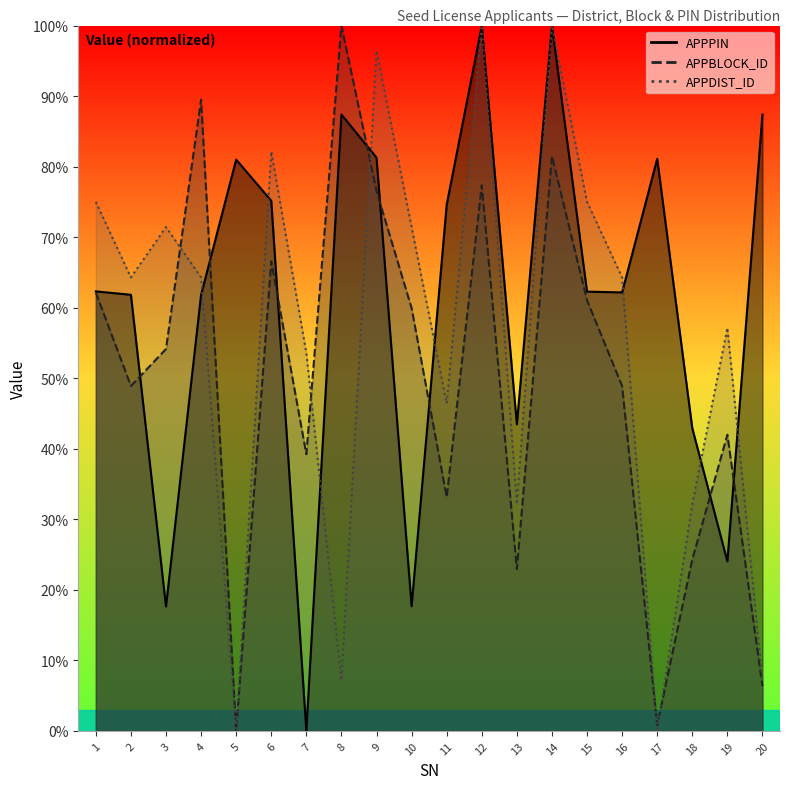

Reading left to right, what are all the values shown in this chart?

APPDIST_ID: 1=75.0	2=64.3	3=71.4	4=64.3	5=0.0	6=82.1	7=53.6	8=7.1	9=96.4	10=71.4	11=46.4	12=100.0	13=32.1	14=100.0	15=75.0	16=64.3	17=0.0	18=32.1	19=57.1	20=7.1
APPBLOCK_ID: 1=62.2	2=48.9	3=54.1	4=89.5	5=0.0	6=66.6	7=39.2	8=100.0	9=76.5	10=59.9	11=33.1	12=77.3	13=22.9	14=81.5	15=61.0	16=48.9	17=0.8	18=24.3	19=42.0	20=6.4
APPPIN: 1=62.3	2=61.8	3=17.6	4=61.8	5=81.0	6=75.2	7=0.0	8=87.4	9=81.3	10=17.7	11=74.6	12=100.0	13=43.5	14=100.0	15=62.3	16=62.2	17=81.1	18=42.9	19=24.0	20=87.4